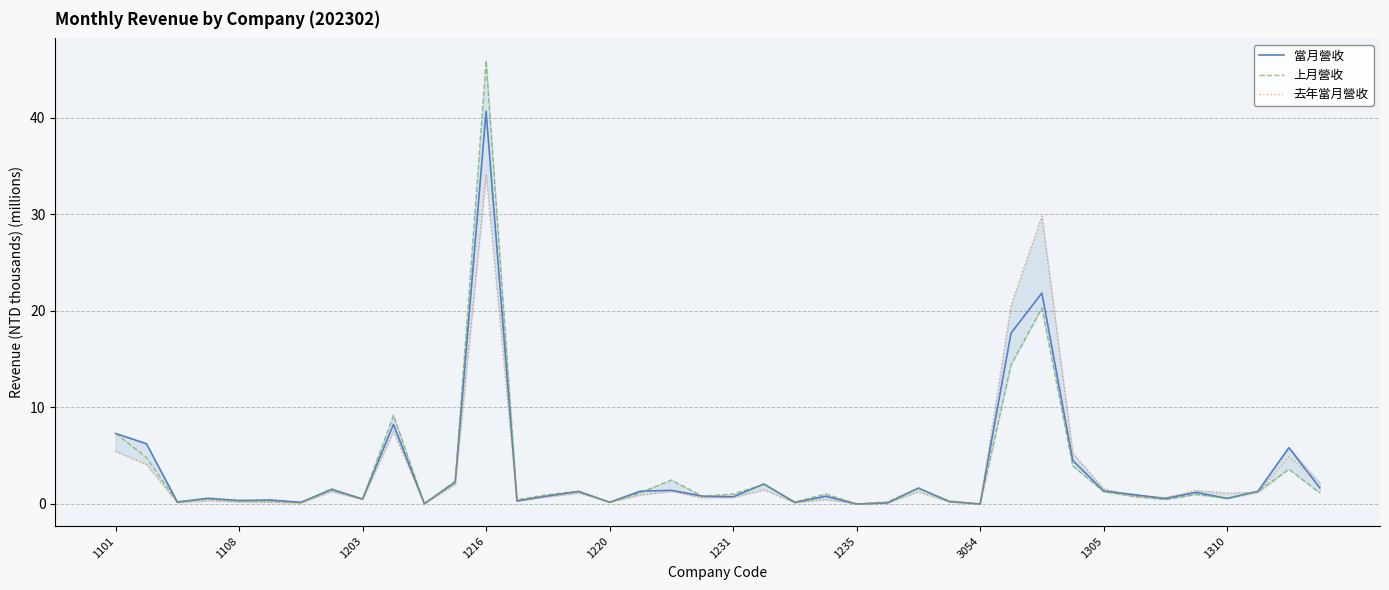

What is the maximum value for 上月營收?

45.9